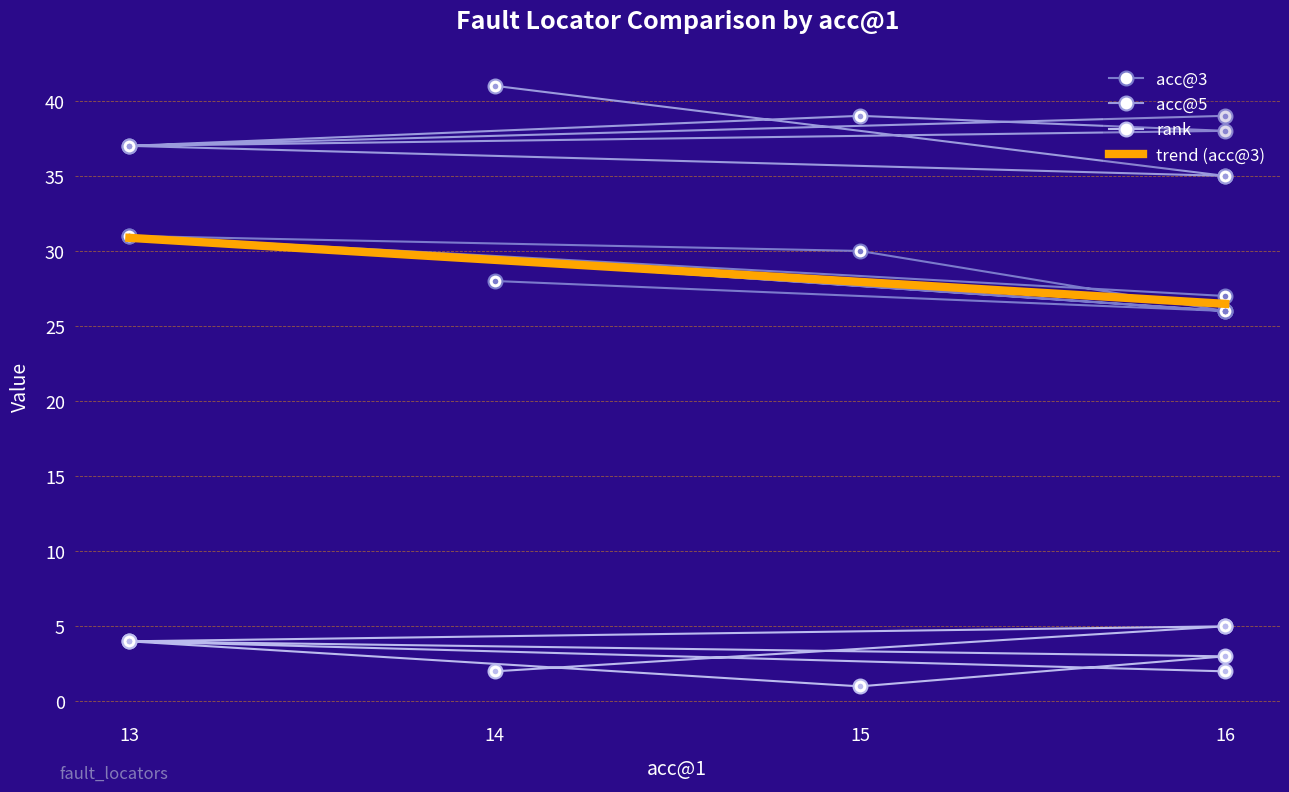

What is the minimum value shown in the chart?

1